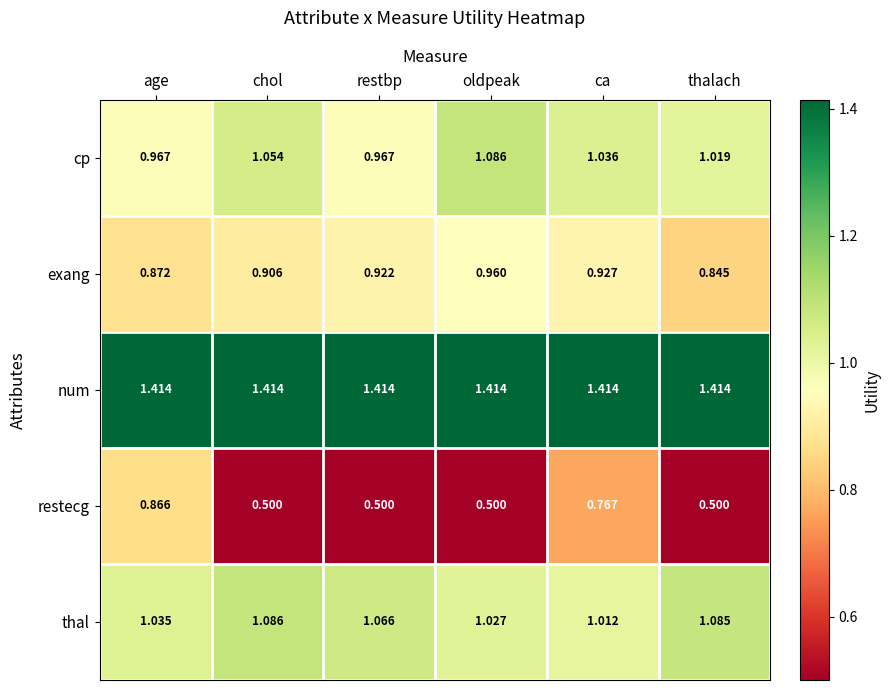

How many distinct data groups are displayed?

5